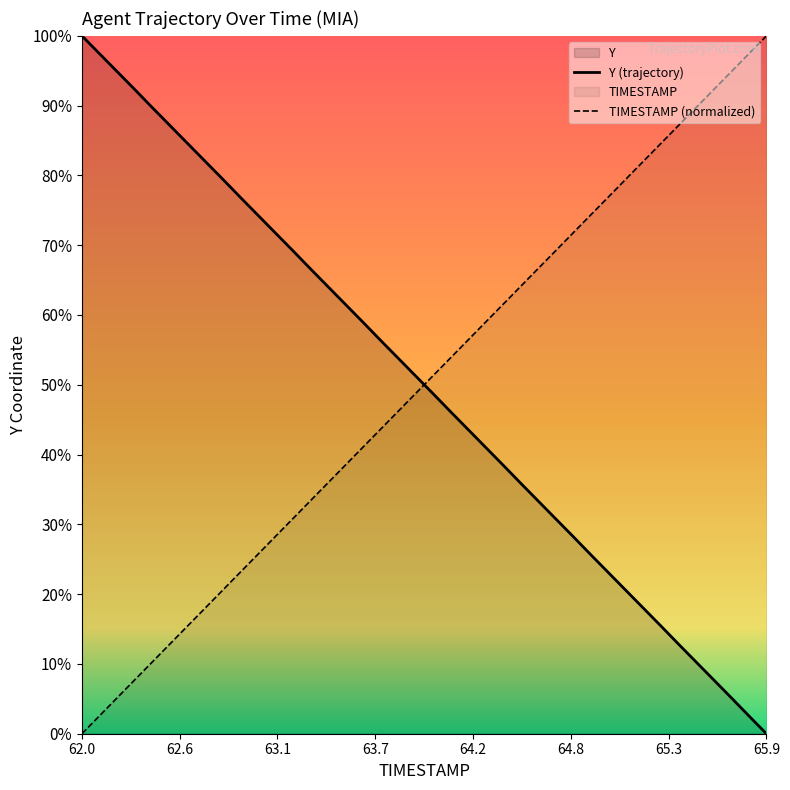

How many lines are shown in the chart?

2